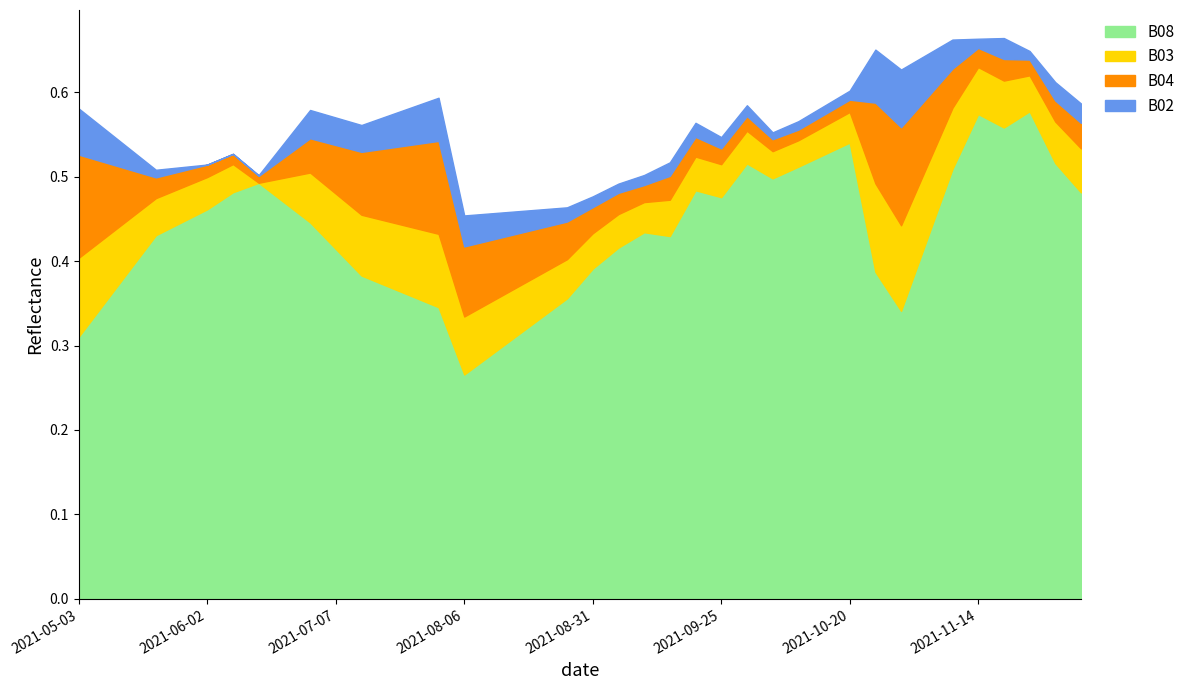

The value of B04 at 2021-05-03 is 0.1. True or false?

True